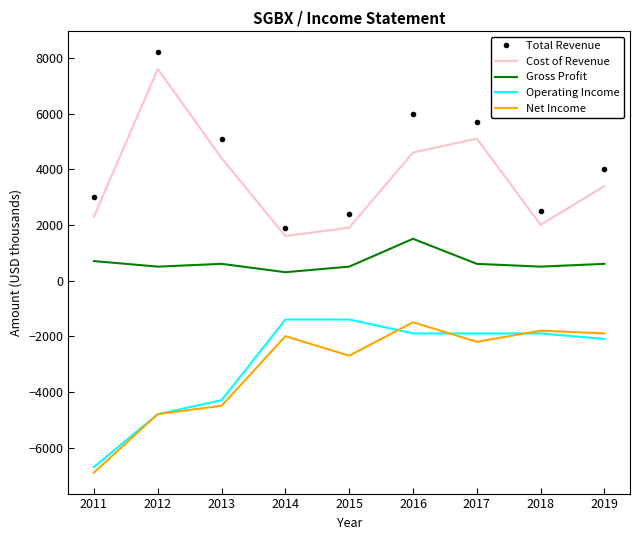

In Cost of Revenue, how many points are lower than both neighbors (excluding endpoints)?

2